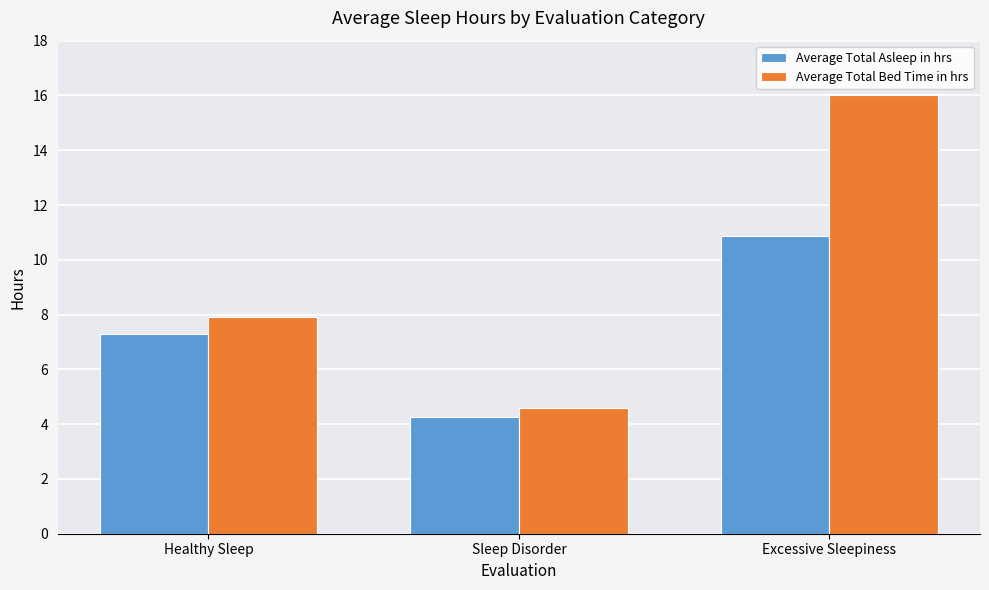

What is the total value across all series at Excessive Sleepiness?

26.9